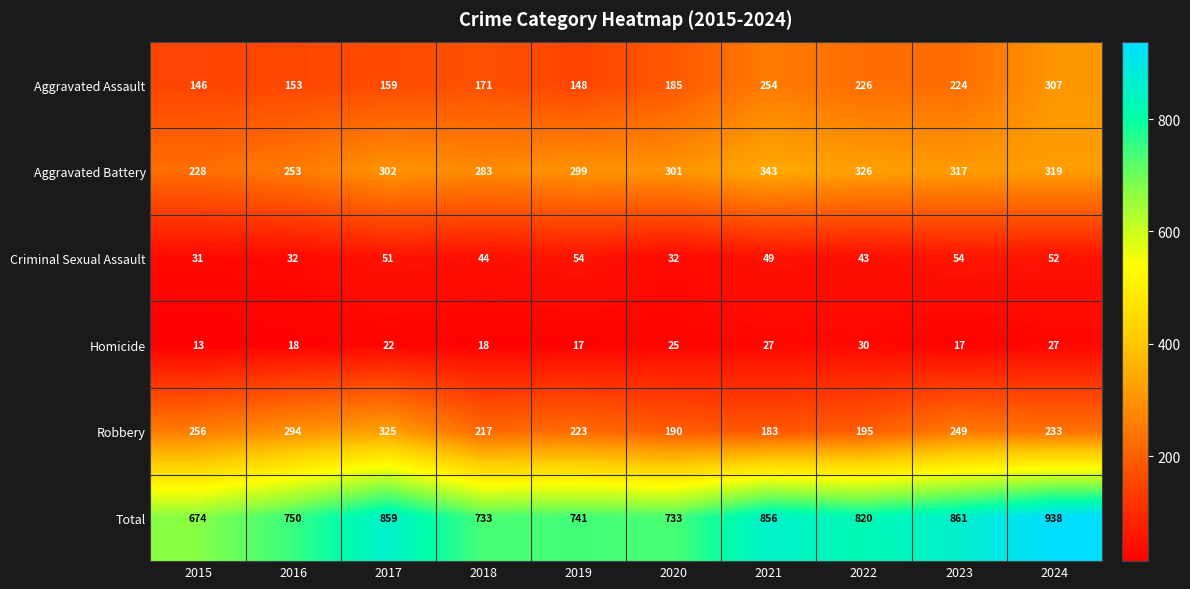

List the series in order of their peak value, highest first.

Total, Aggravated Battery, Robbery, Aggravated Assault, Criminal Sexual Assault, Homicide